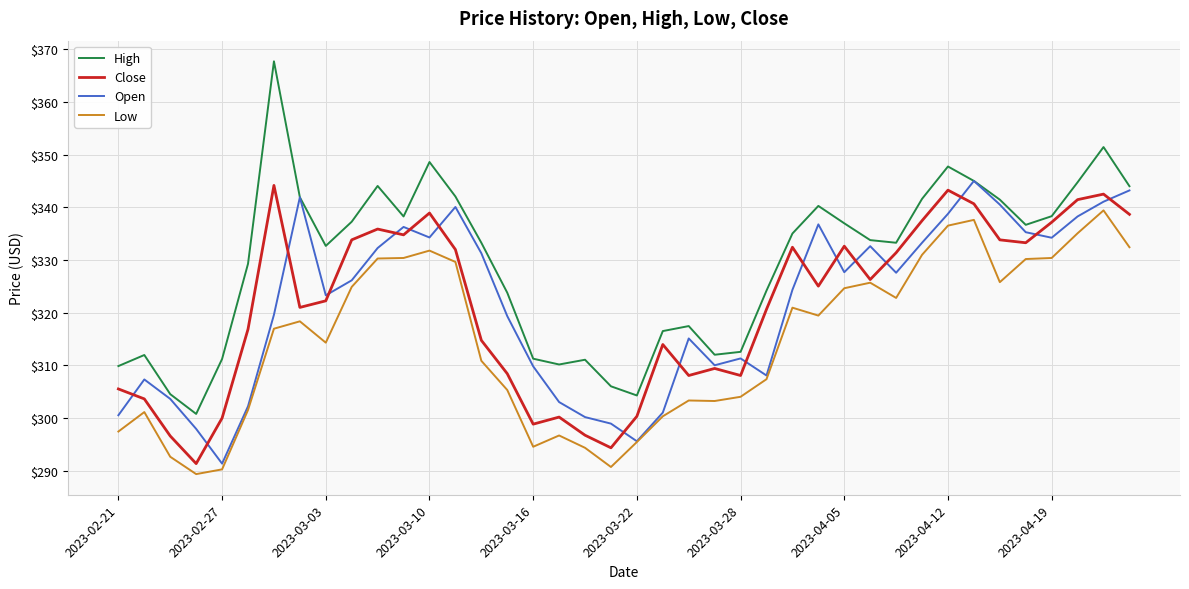

True or false: High and Close cross at least once.

False